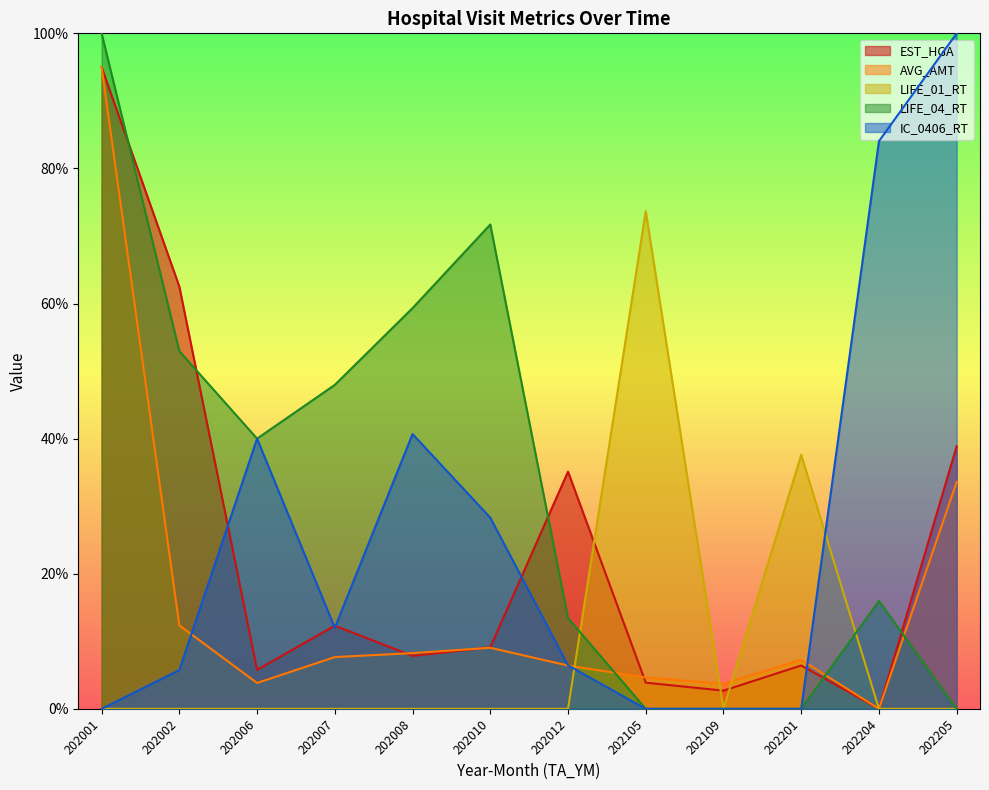

What is the value of the AVG_AMT point at the 12th from the left?

33.6